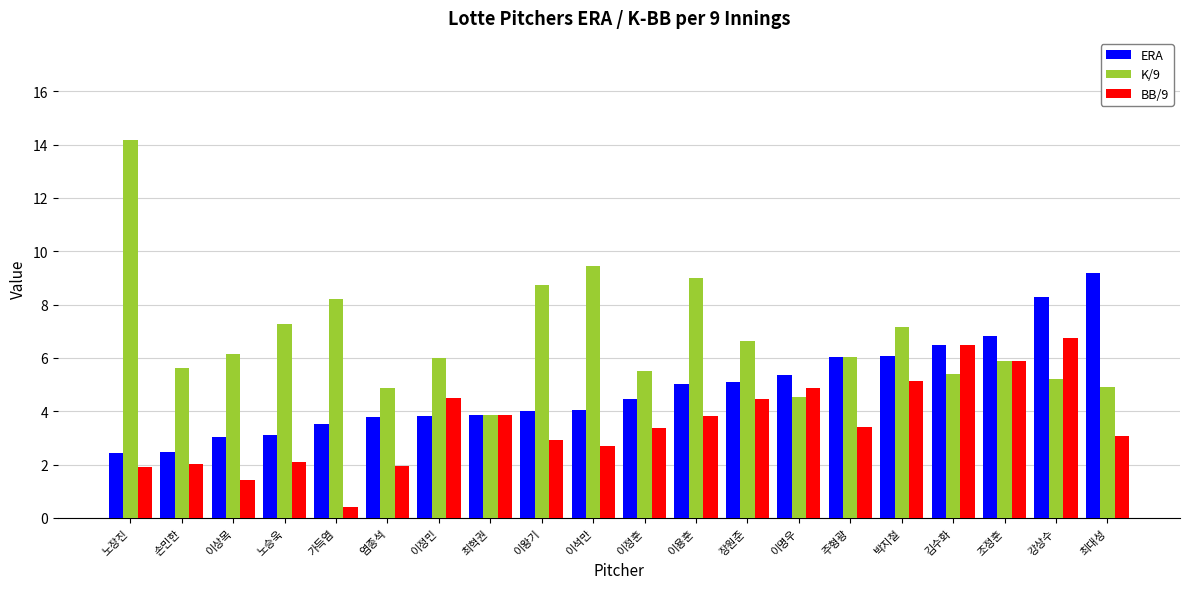

Are the bars grouped side by side (vs. stacked)?

Yes